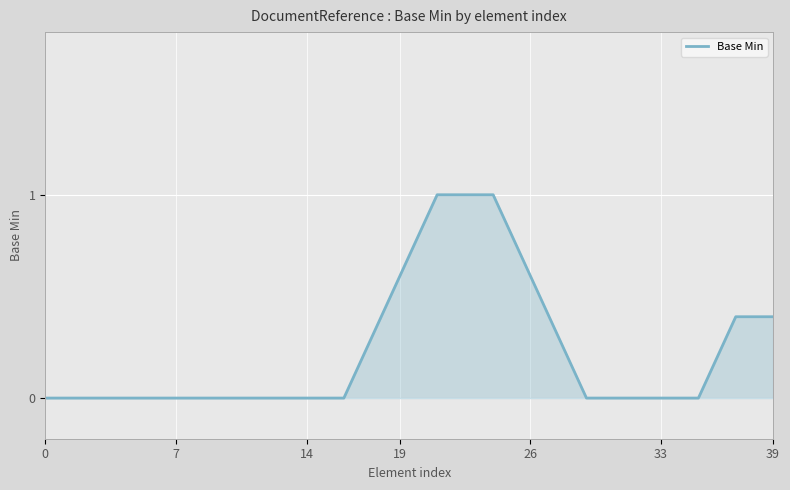

What is the difference between the maximum and minimum values?

1.0